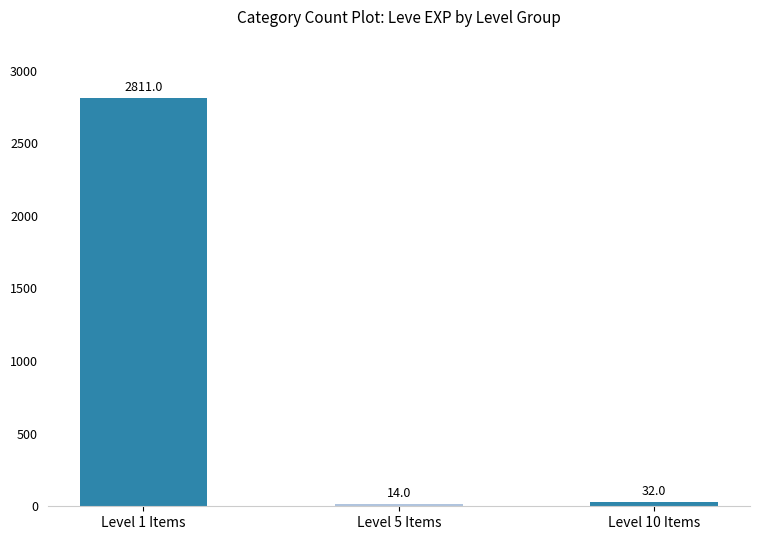

What is the greatest value displayed?

2811